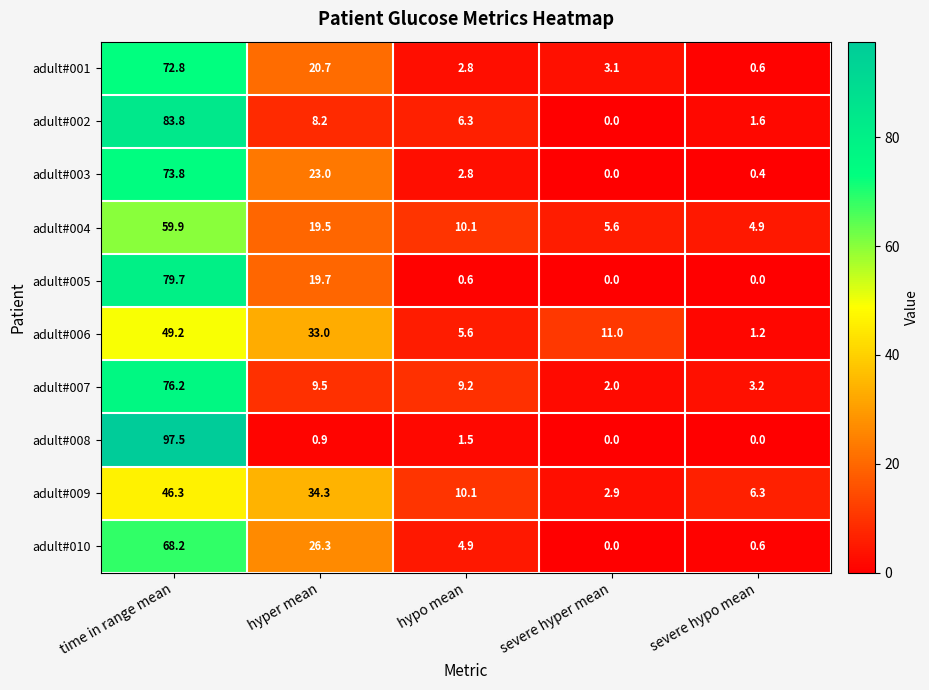

How many distinct data groups are displayed?

10